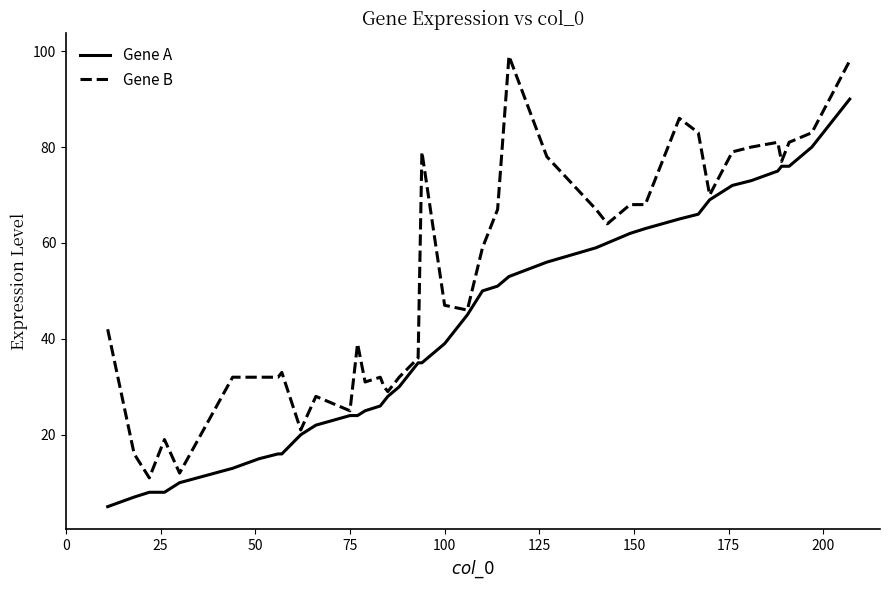

How many distinct data groups are displayed?

2